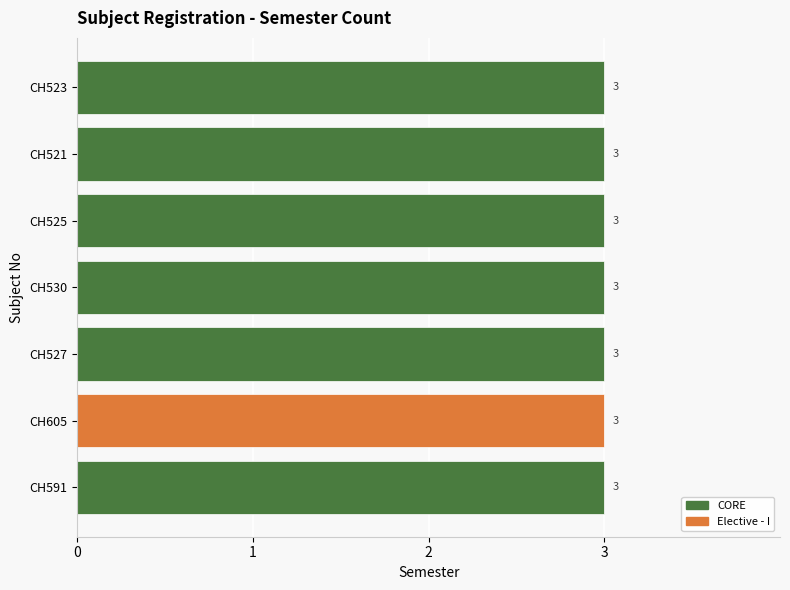

Which has a higher value, CH605 or CH530?

CH530